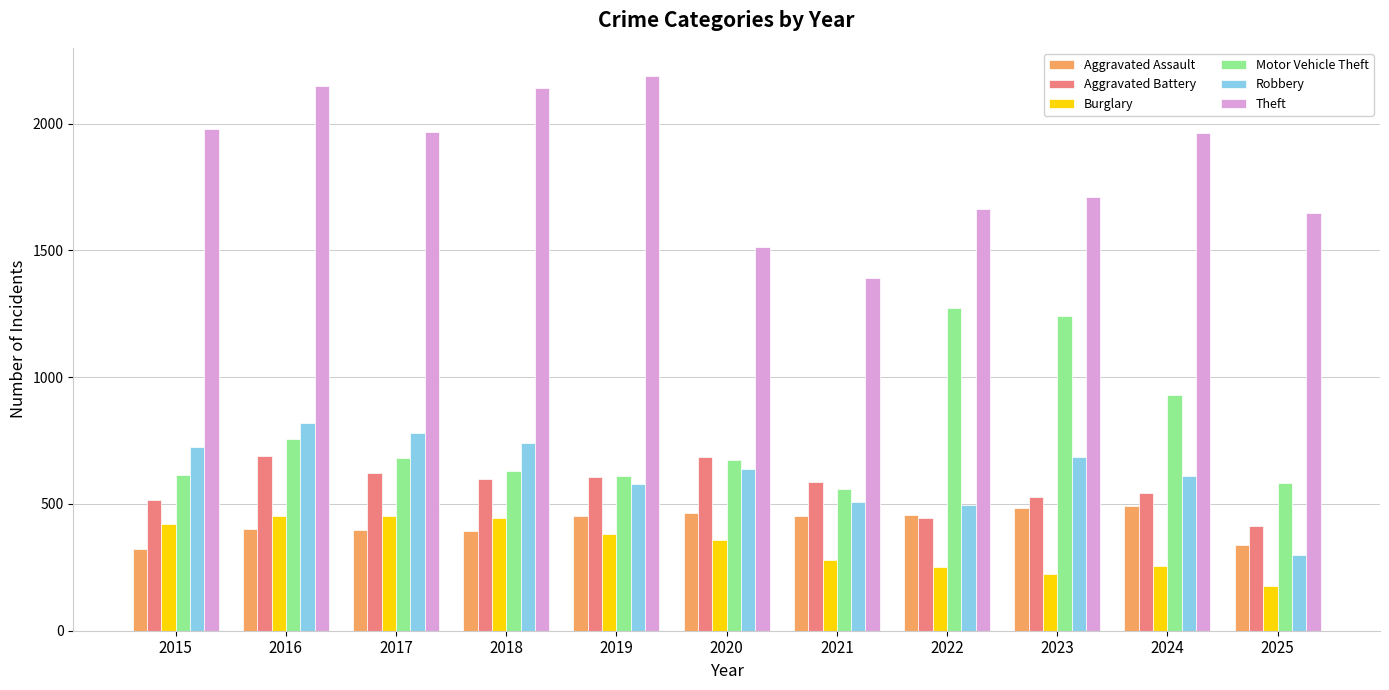

Is it true that Motor Vehicle Theft equals 680 at 2017?

True